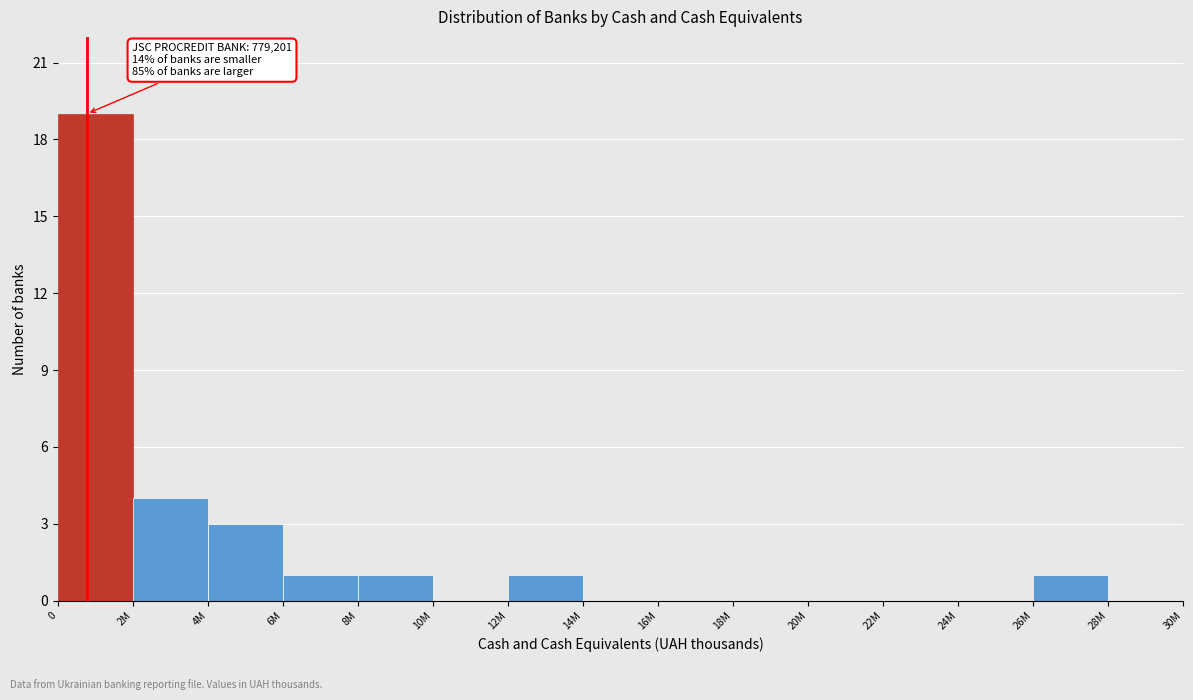

Reading right to left, what are all the values shown in this chart?

28M=0	26M=1	24M=0	22M=0	20M=0	18M=0	16M=0	14M=0	12M=1	10M=0	8M=1	6M=1	4M=3	2M=4	0=19